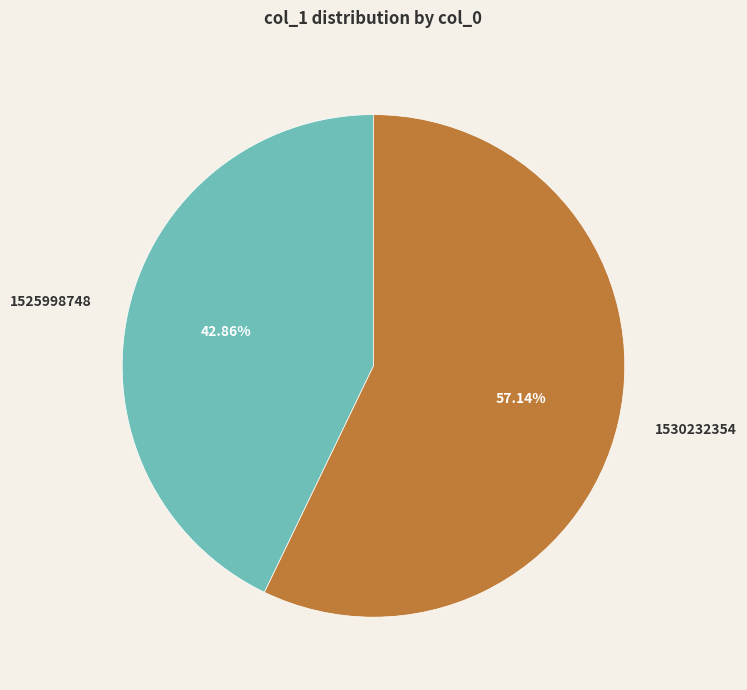

The 1525998748 slice represents 43% of the pie. True or false?

True